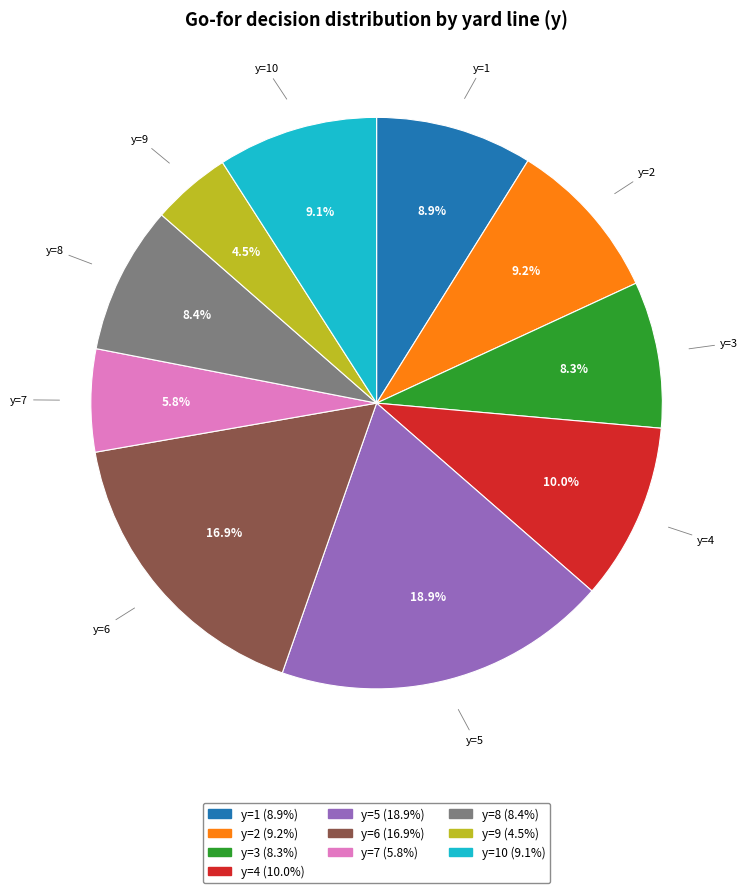

Does any single category account for the majority?

No